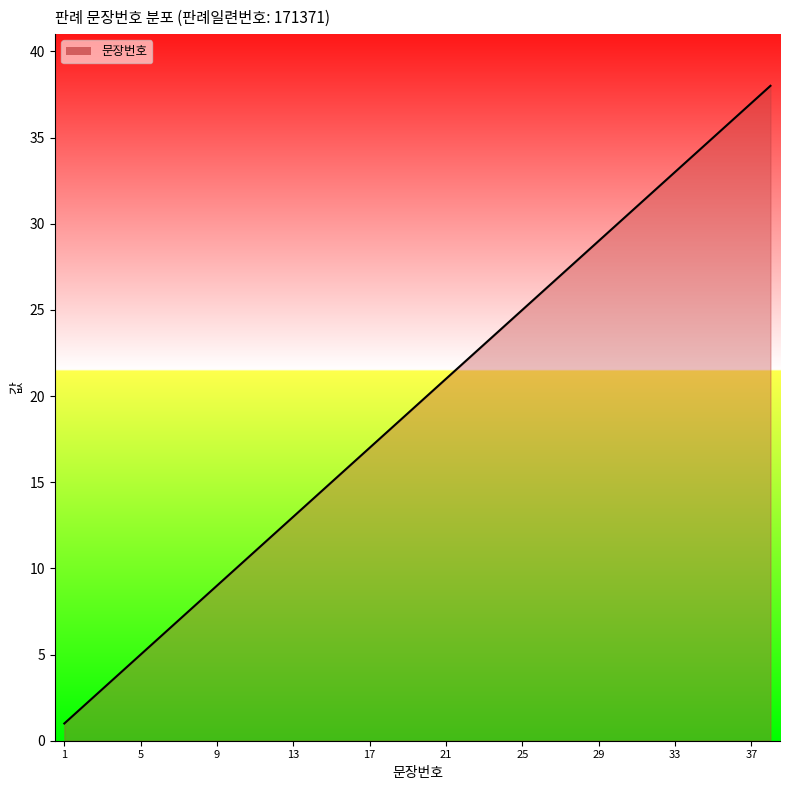

What is the maximum value shown in the chart?

38